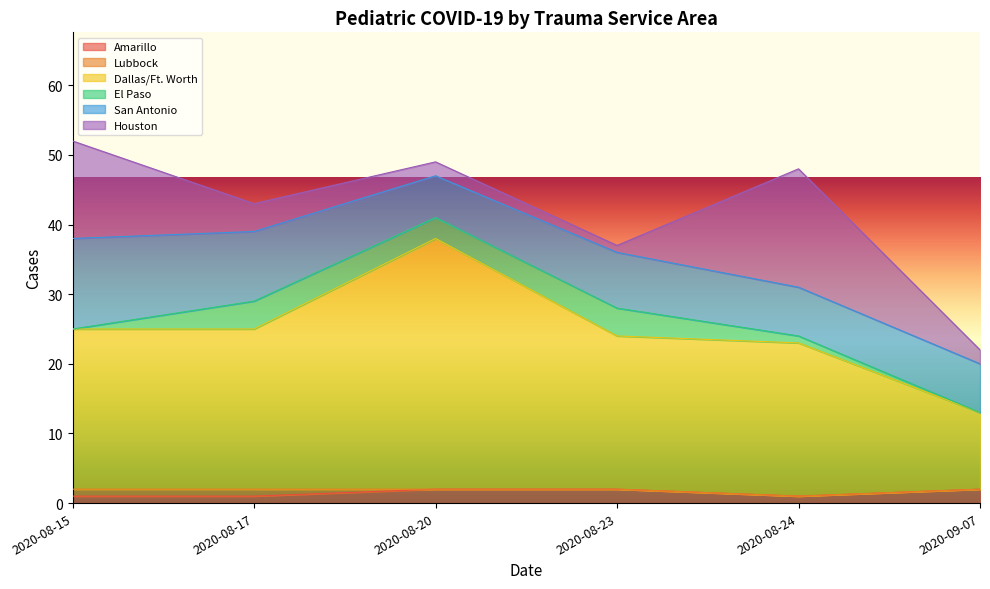

True or false: Amarillo and San Antonio intersect in this chart.

False